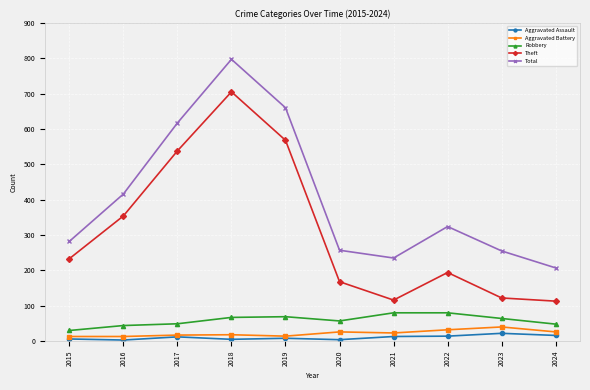

What is the difference between the maximum and minimum values in the Robbery series?

50